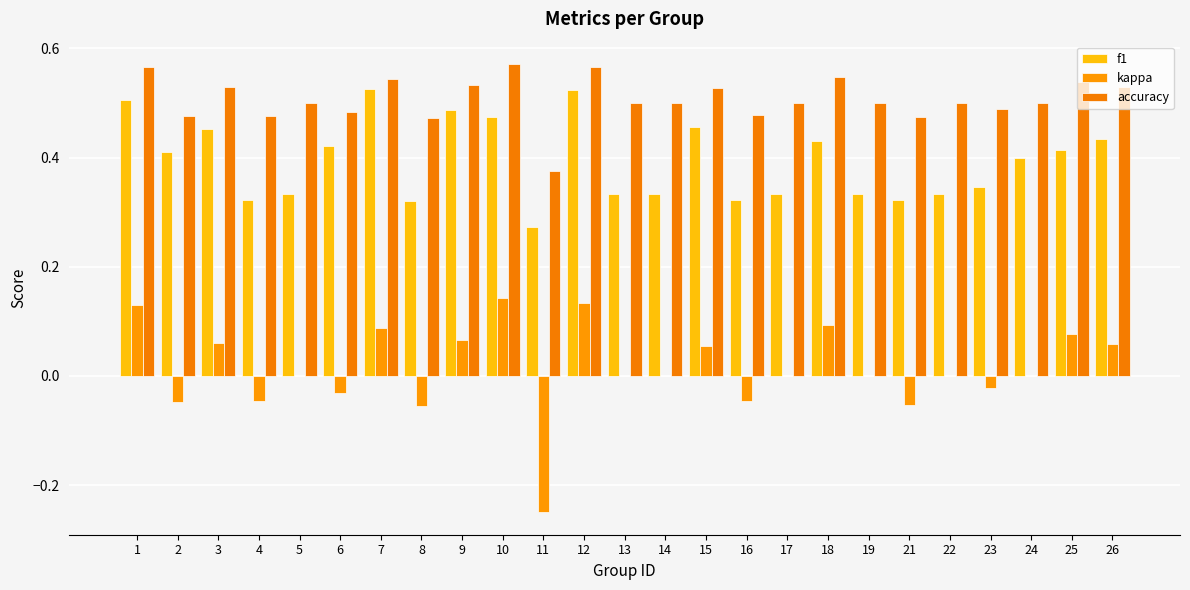

Which category has the highest value across all series?

10